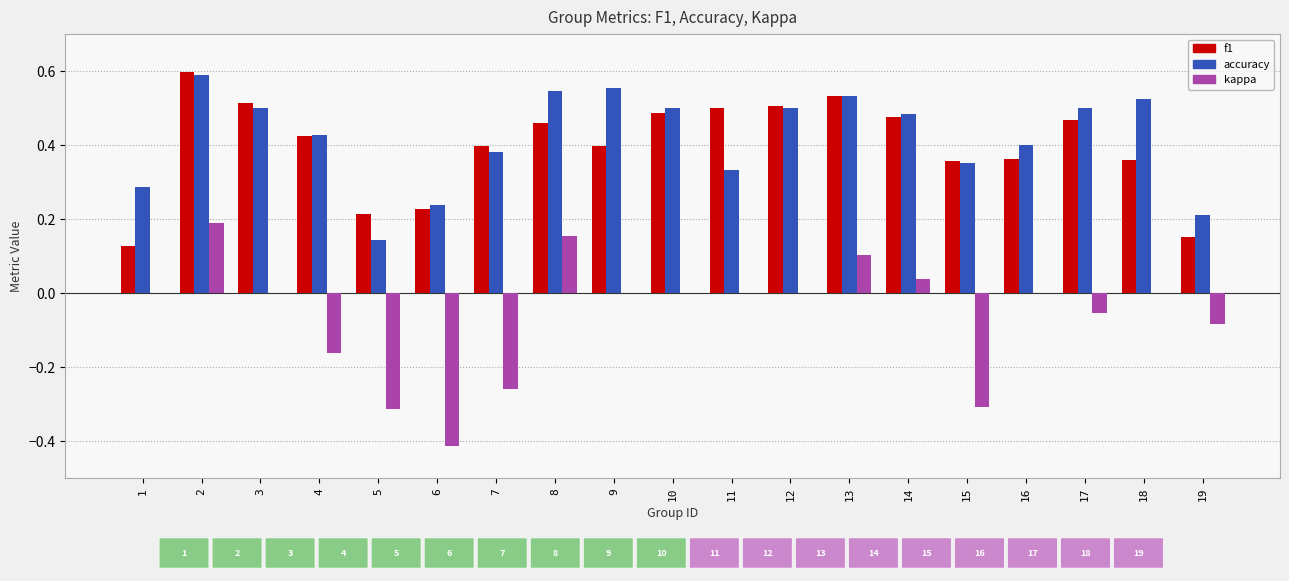

What is the sum of all f1 values?

7.6